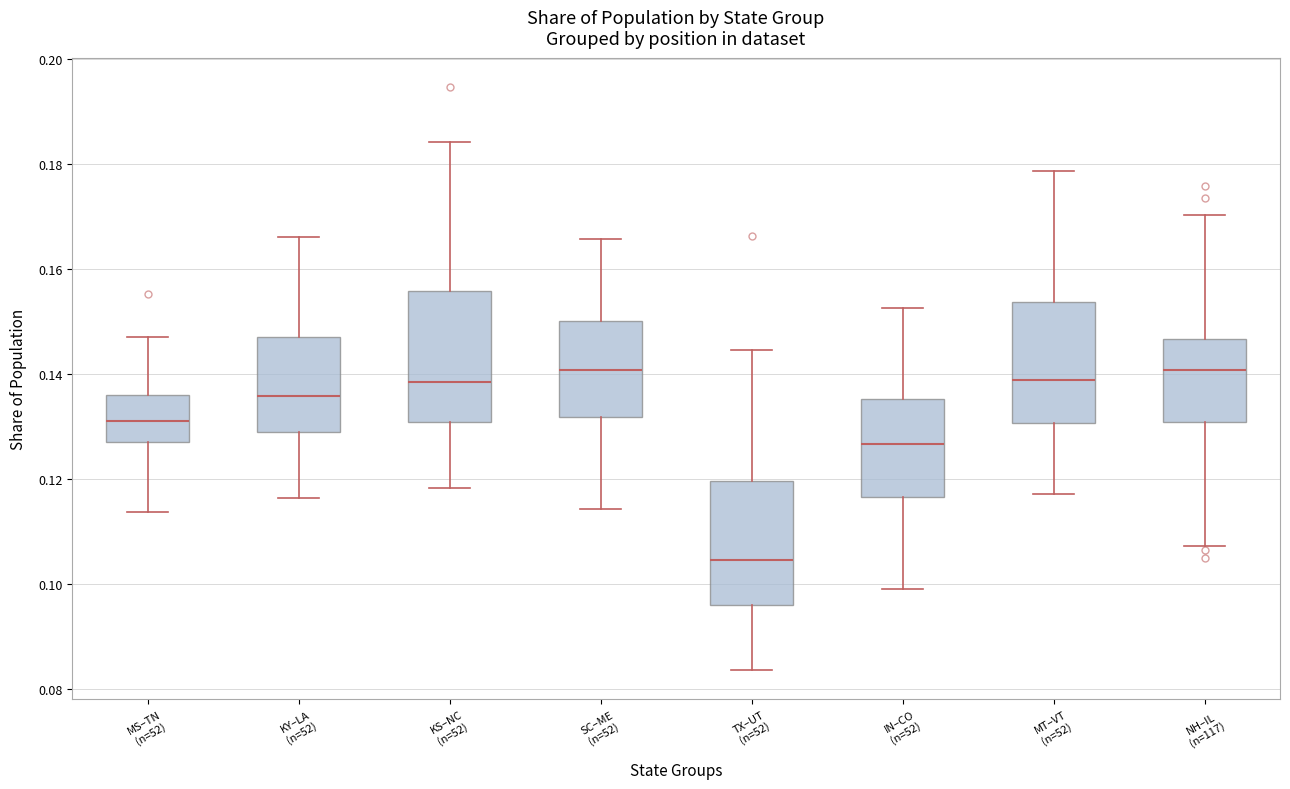

Reading left to right, transcribe this box plot: for each box, give where its median line is, the range the box spans, and where its two whiskers end, as read against the y-axis. The values are not printed on the chart, so give them approximately, as read against the axis.

MS–TN (n=52): median 0.130, box 0.128 to 0.136, whiskers 0.114 to 0.148
KY–LA (n=52): median 0.136, box 0.128 to 0.146, whiskers 0.116 to 0.166
KS–NC (n=52): median 0.138, box 0.130 to 0.156, whiskers 0.118 to 0.184
SC–ME (n=52): median 0.140, box 0.132 to 0.150, whiskers 0.114 to 0.166
TX–UT (n=52): median 0.104, box 0.096 to 0.120, whiskers 0.084 to 0.144
IN–CO (n=52): median 0.126, box 0.116 to 0.136, whiskers 0.100 to 0.152
MT–VT (n=52): median 0.138, box 0.130 to 0.154, whiskers 0.118 to 0.178
NH–IL (n=117): median 0.140, box 0.130 to 0.146, whiskers 0.108 to 0.170